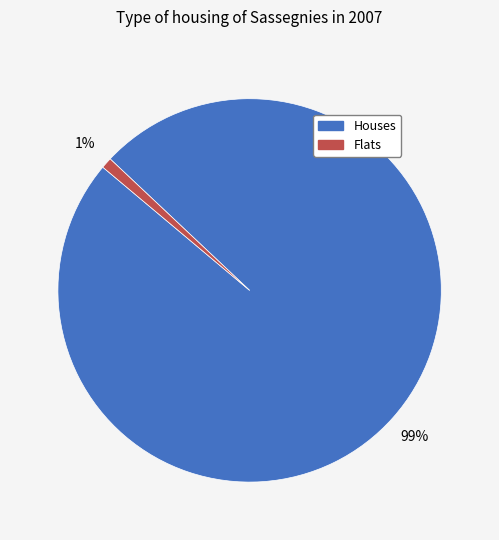

Count the number of slices in the pie.

2